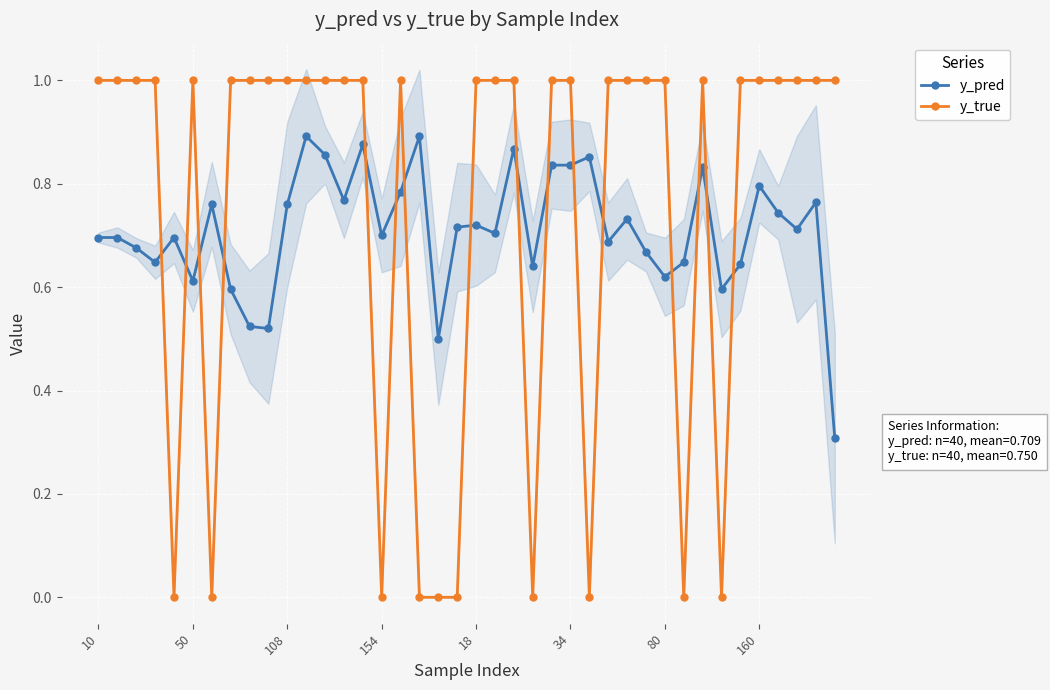

What is the difference between the maximum and minimum values in the y_pred series?

0.6